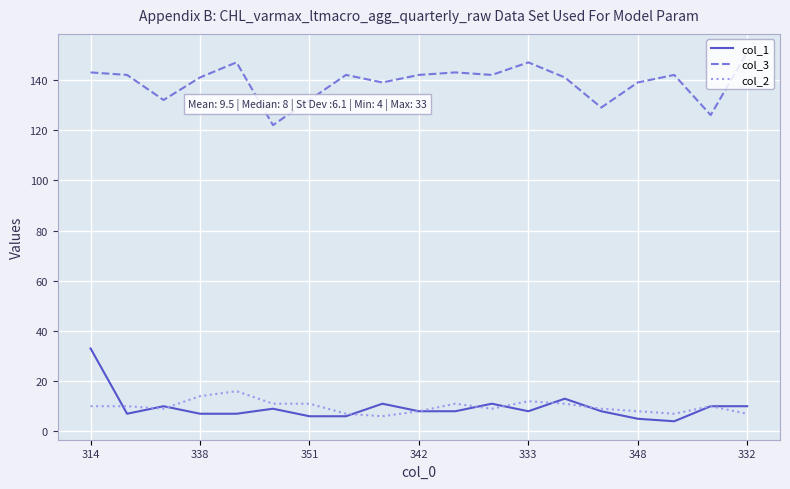

True or false: col_1 and col_3 intersect in this chart.

False